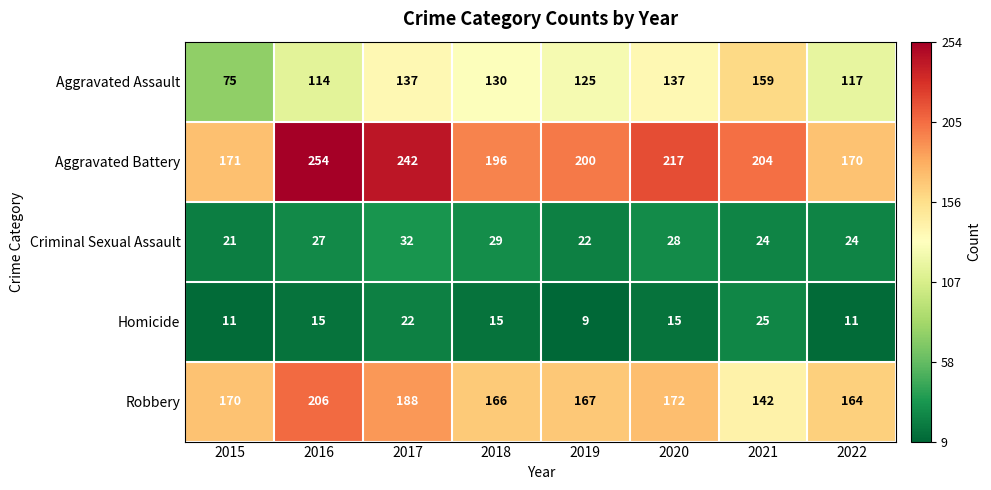

At 2018, list the series in order from largest to smallest.

Aggravated Battery, Robbery, Aggravated Assault, Criminal Sexual Assault, Homicide